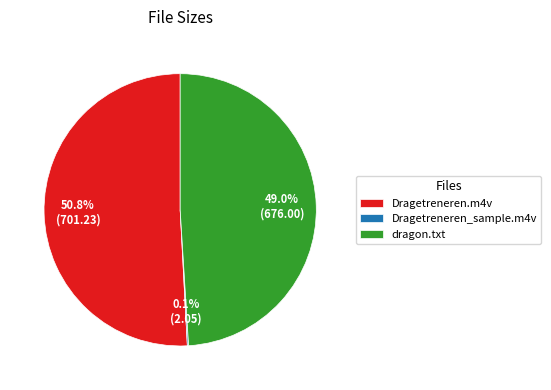

The dragon.txt slice represents 43% of the pie. True or false?

False